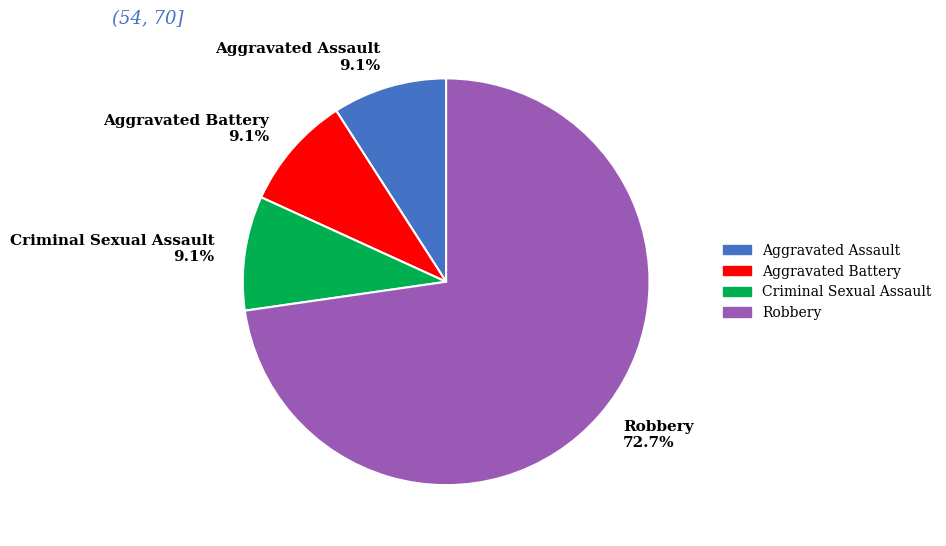

Is it true that Aggravated Assault is 4% of the pie?

False